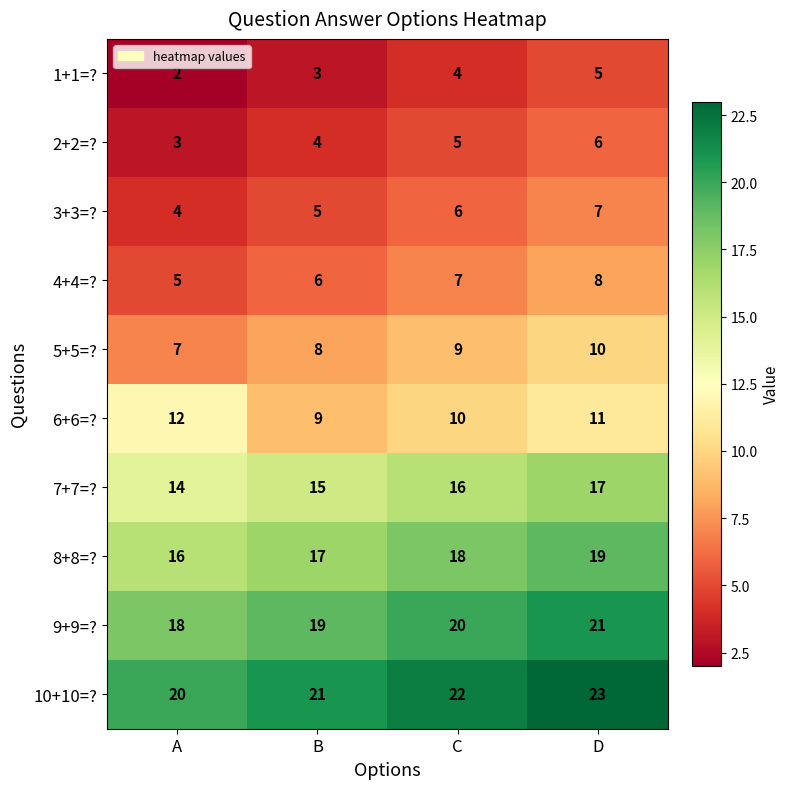

At how many categories does at least one series exceed 5?

4